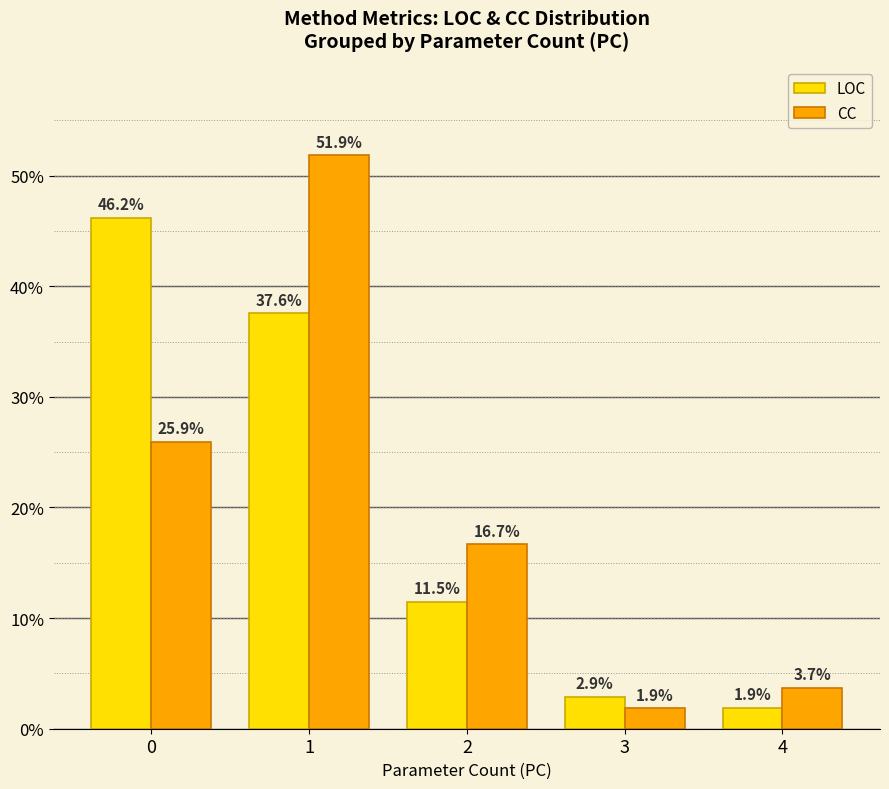

Rank the series by their maximum value, from lowest to highest.

LOC, CC